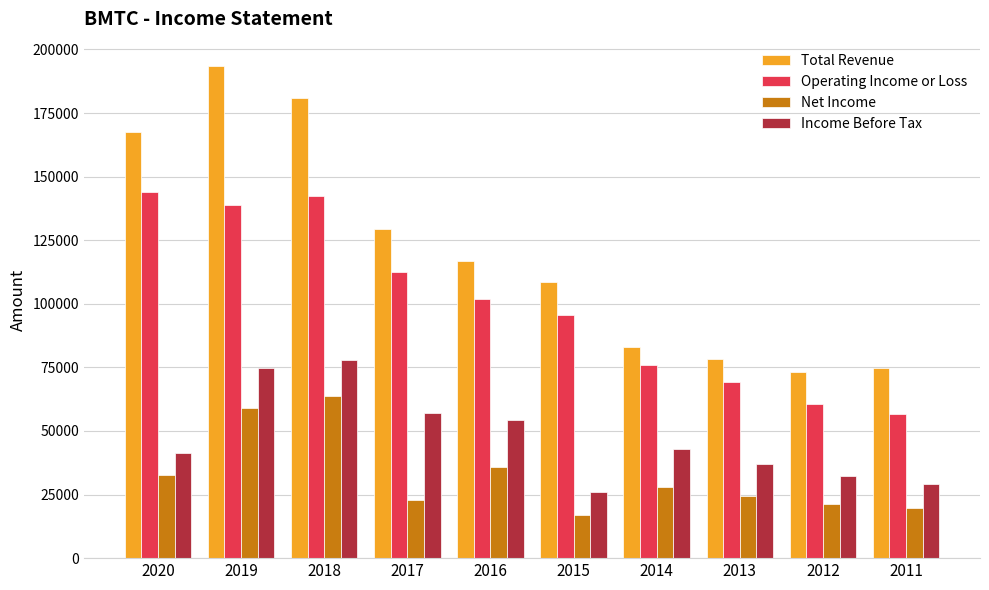

At 2014, list the series in order from smallest to largest.

Net Income, Income Before Tax, Operating Income or Loss, Total Revenue